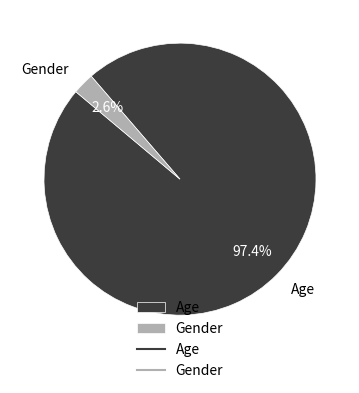

Is there any slice that represents more than half of the pie?

Yes